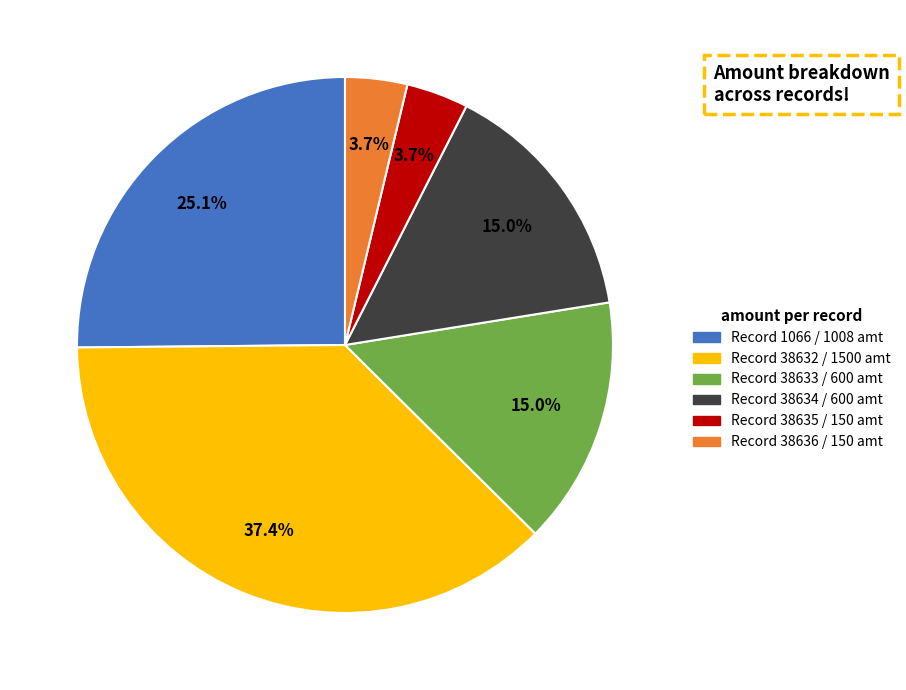

To the nearest percent, what is the average slice percentage?

17%